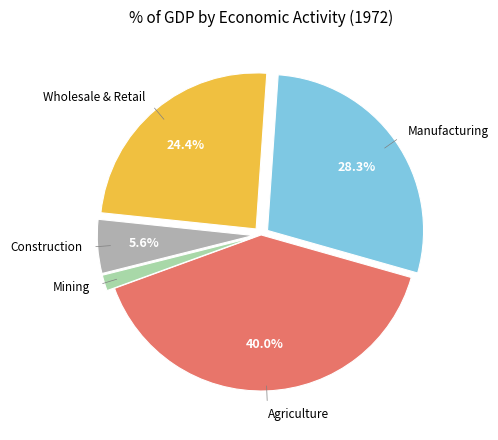

Which slice is the smallest?

Mining and quarrying